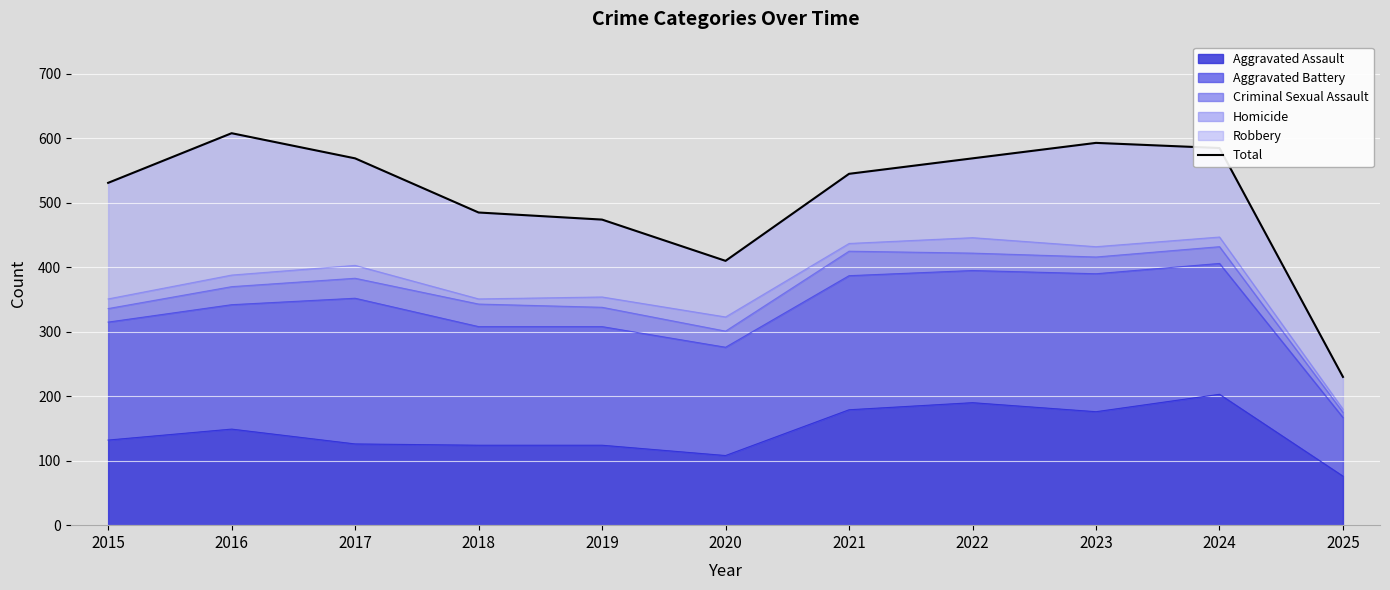

At which label does the data first exceed 545?

2016